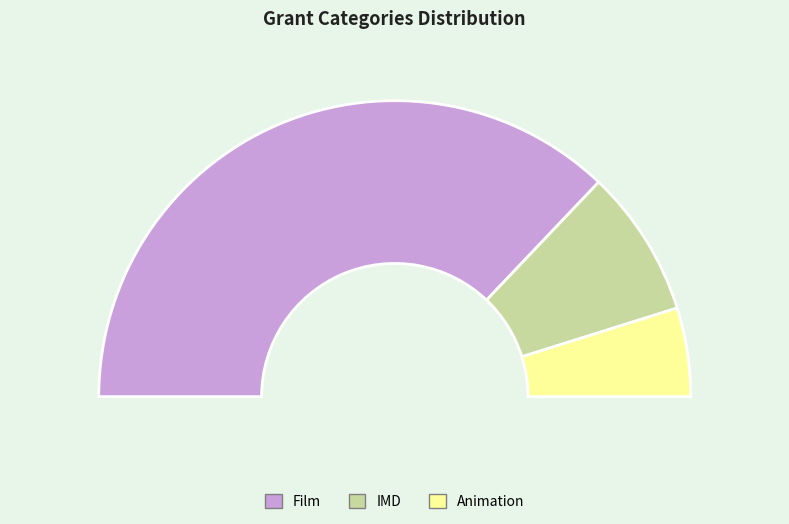

Combined, what portion of the pie is IMD and Film?

90.3%